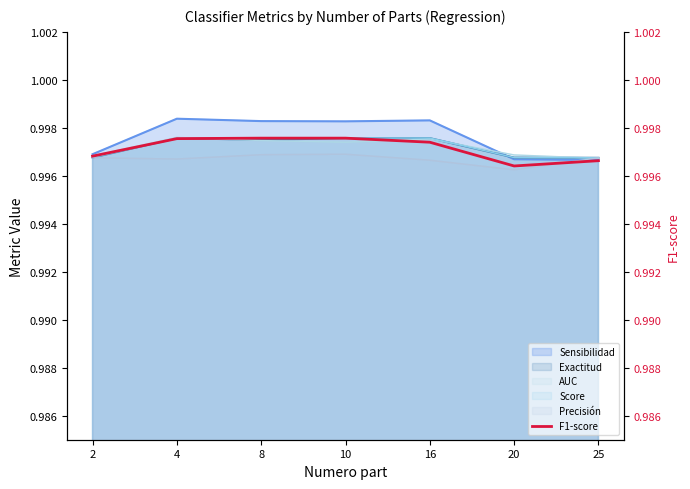

How many points are lower than both their immediate neighbors (excluding endpoints)?

1